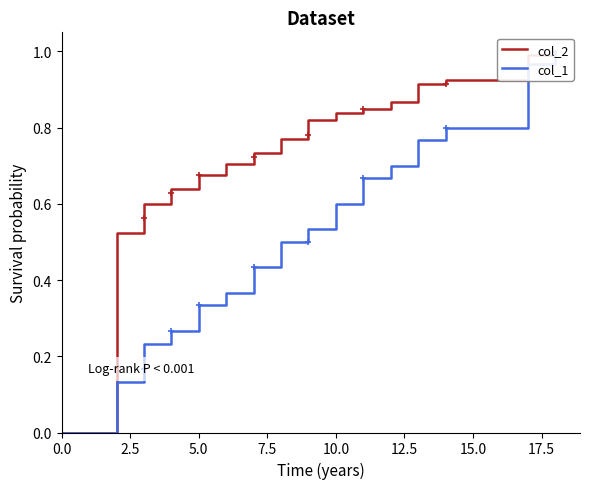

True or false: col_2 and col_1 cross at least once.

False